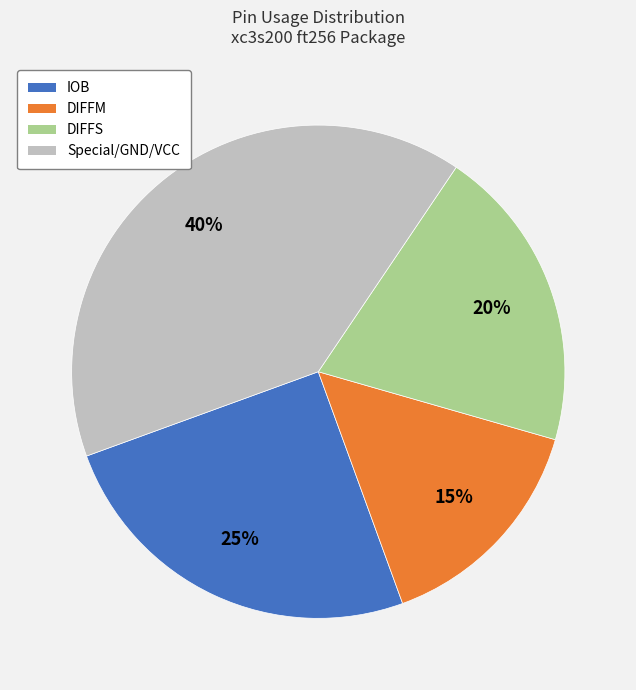

To the nearest percent, what is the average slice percentage?

25%